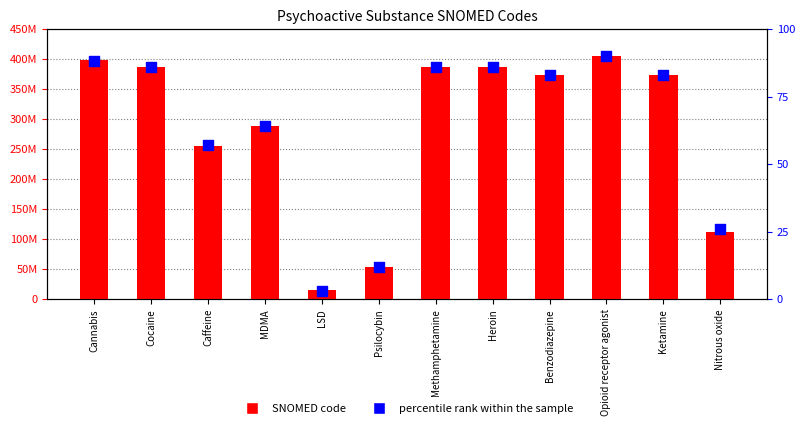

Which series has the widest spread of Y values?

SNOMED code